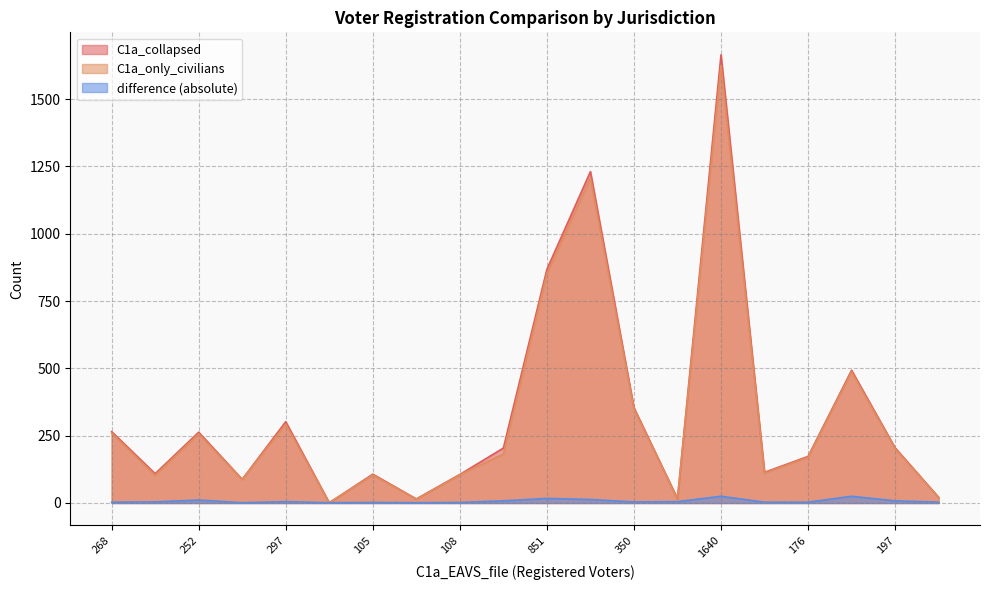

Is it true that difference (absolute) equals 1 at 87?

False